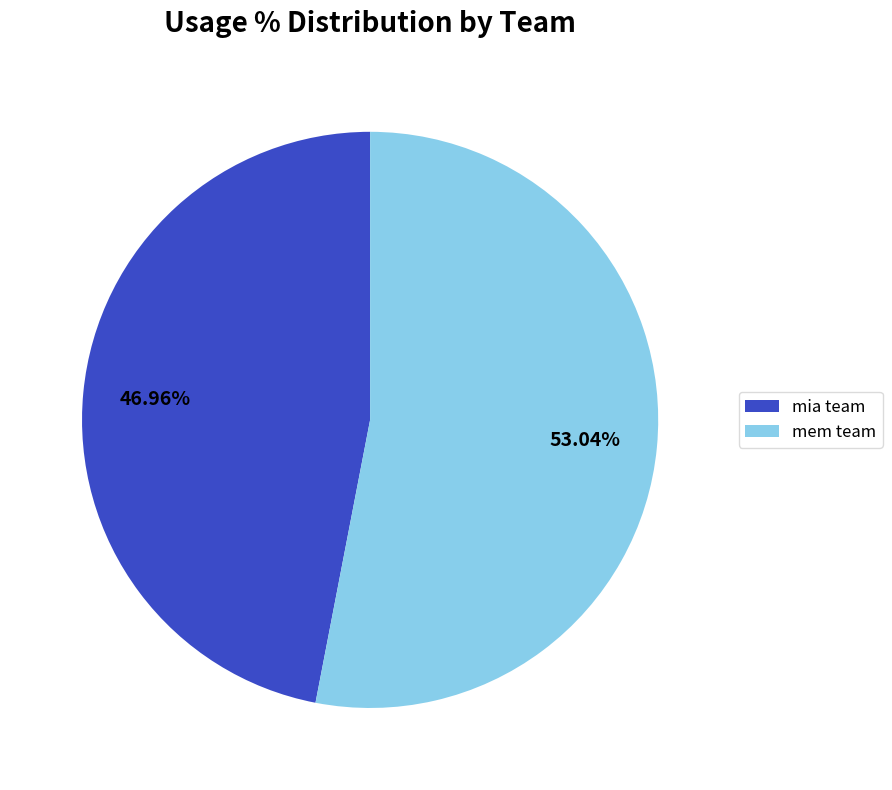

Is there any slice that represents more than half of the pie?

Yes